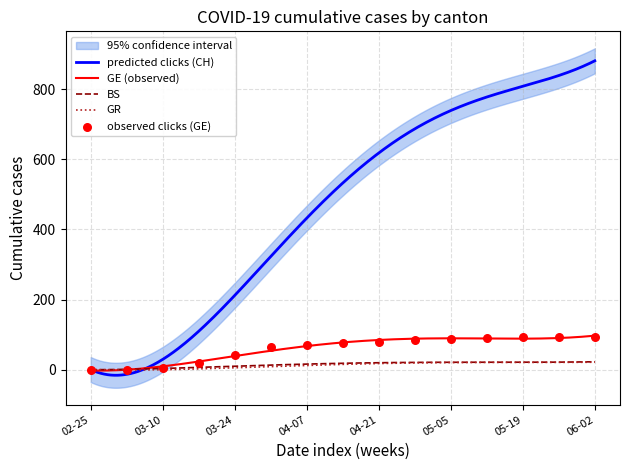

Is the value of CH at 14 greater than the value of GE at GE?

Yes